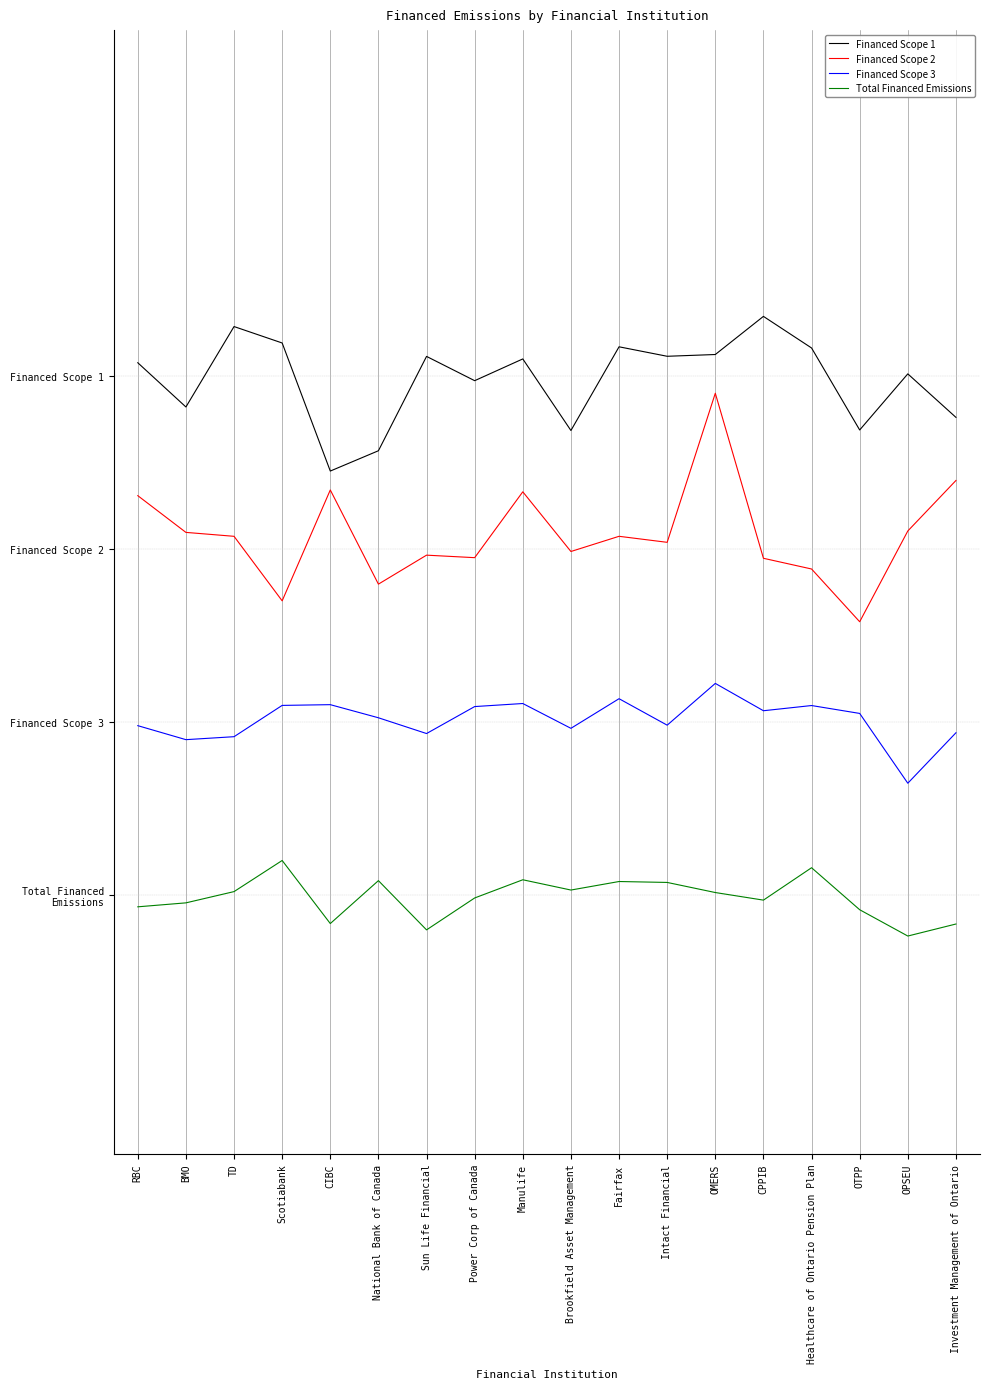

What is the maximum value shown in the chart?

3.3